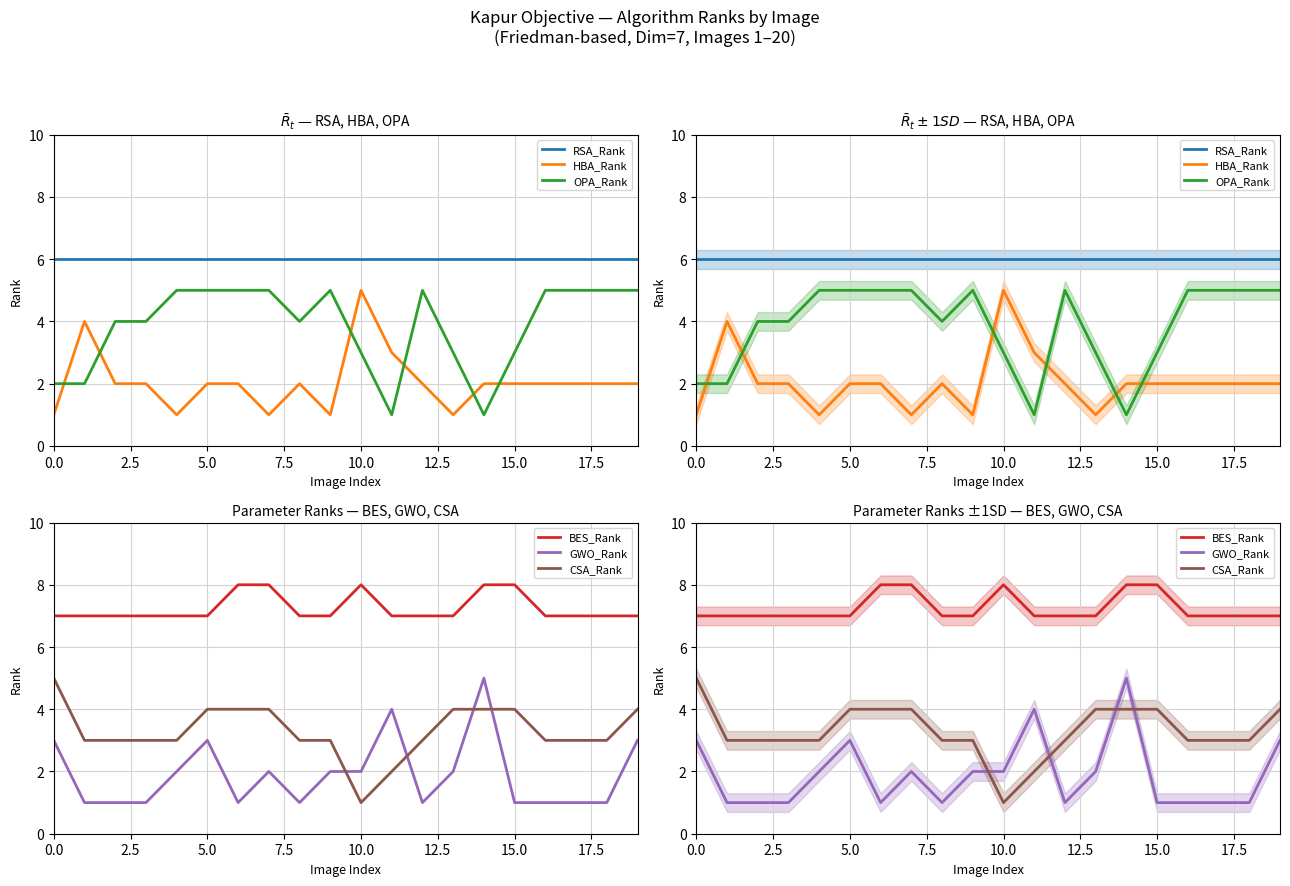

What is the value of the GWO_Rank point at the 3rd from the left?

1